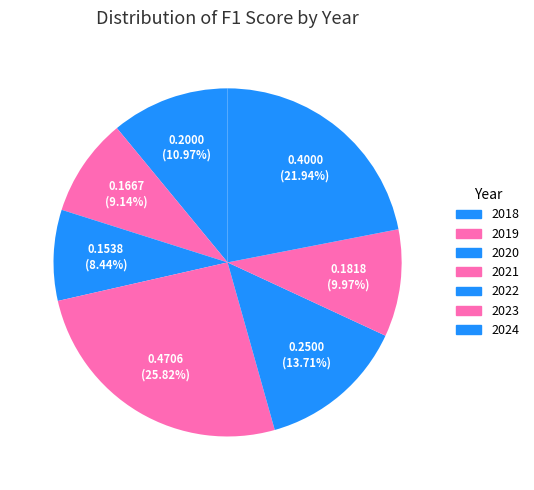

To the nearest percent, what is the combined percentage of 2018 and 2024?

33%